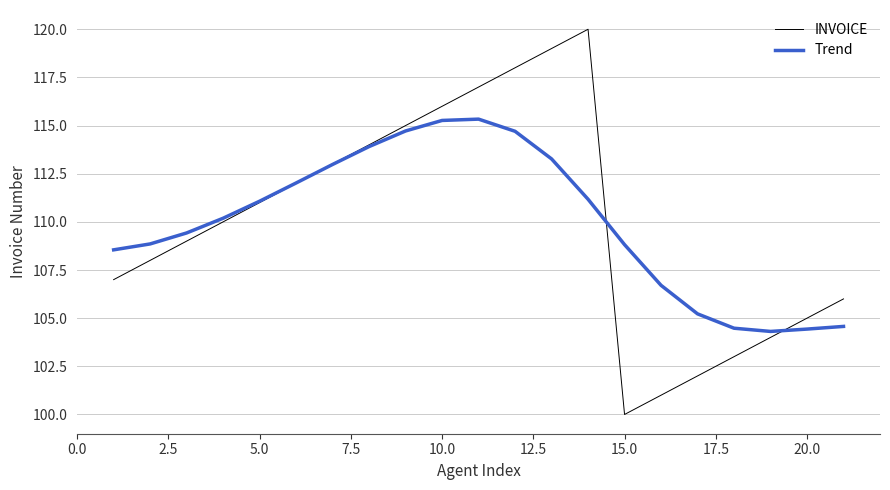

Which series has the largest range (max minus min)?

INVOICE